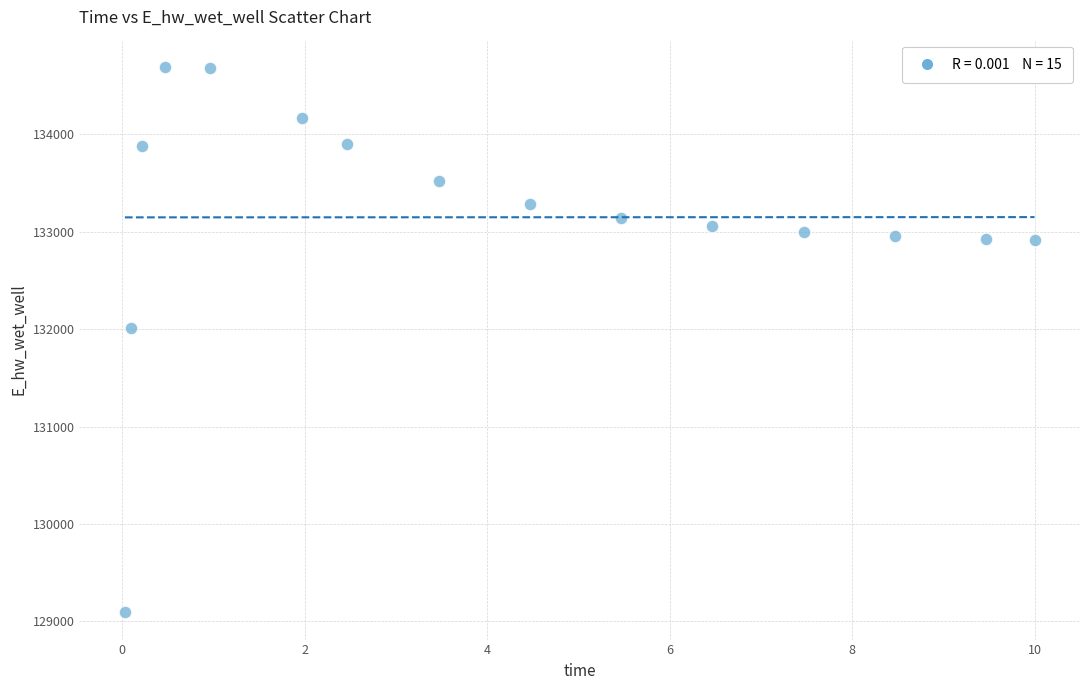

What is the range of X values (max minus min)?

10.0